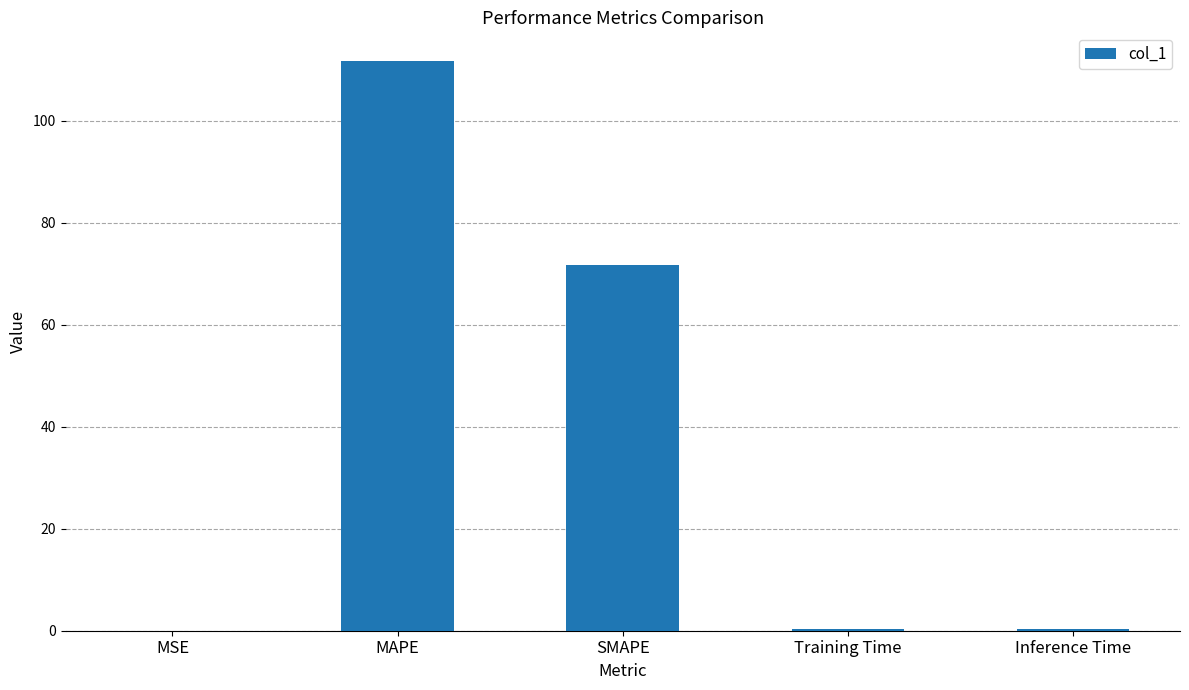

At which category does the chart reach its peak across all series?

MAPE